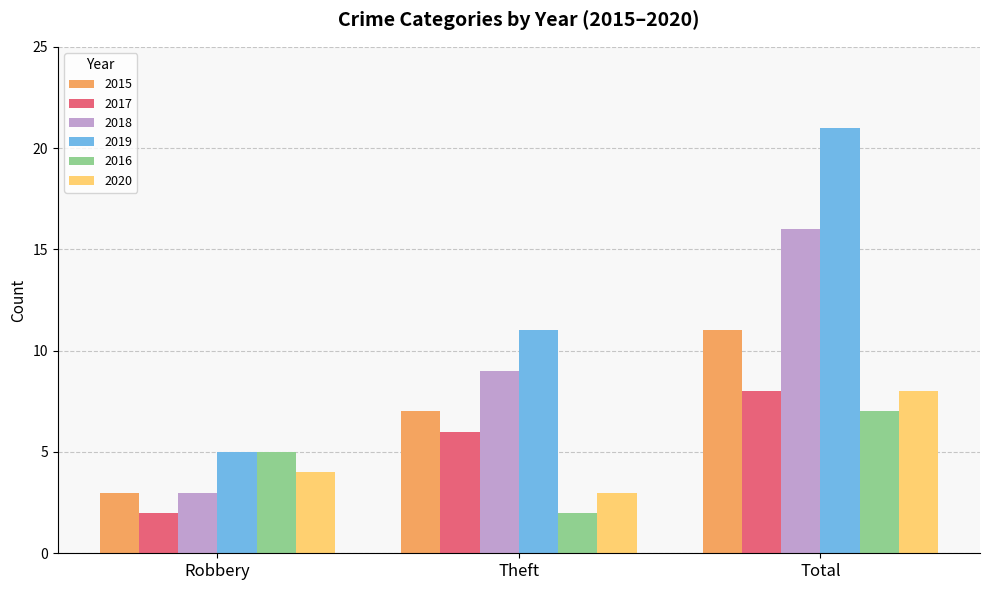

What is the average value of the 2018 series?

9